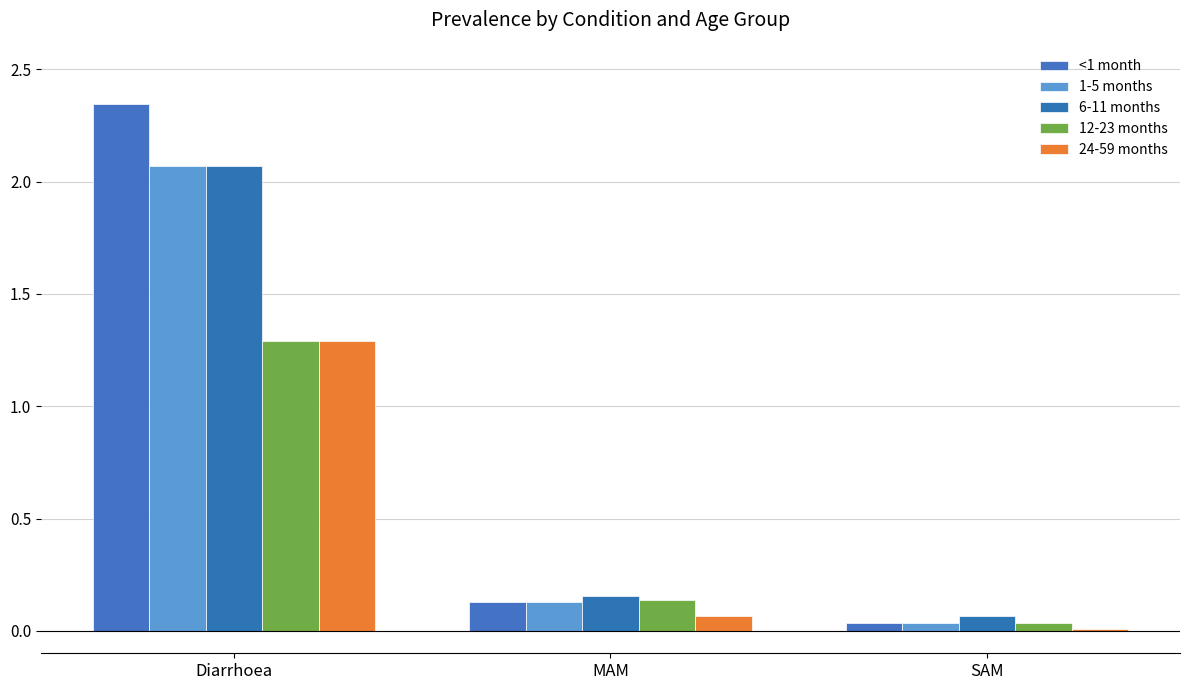

The 12-23 months series shows 2.0 at Diarrhoea. True or false?

False